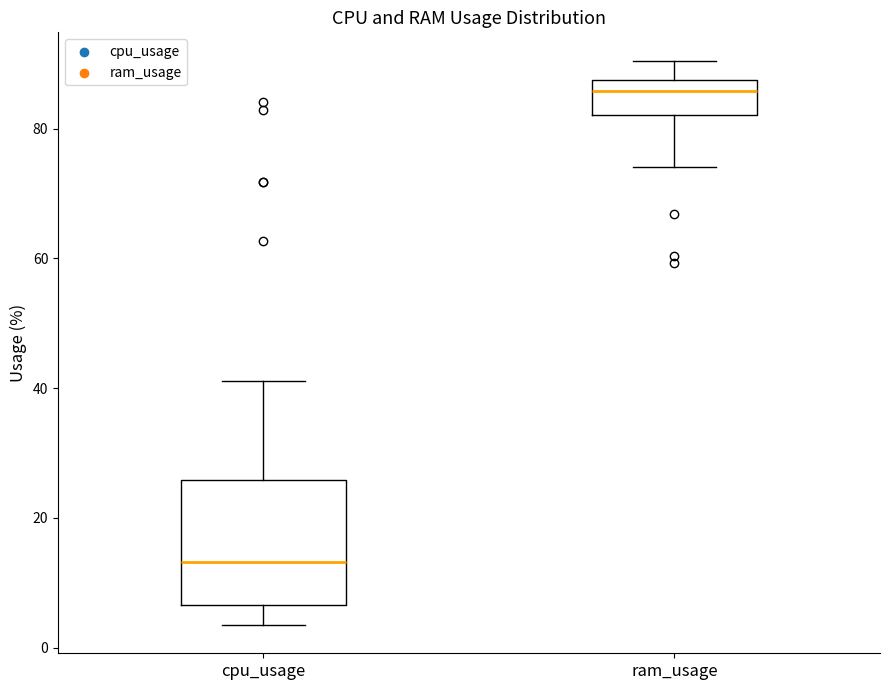

Comparing the boxes themselves (not the whiskers), which one is the tallest?

cpu_usage